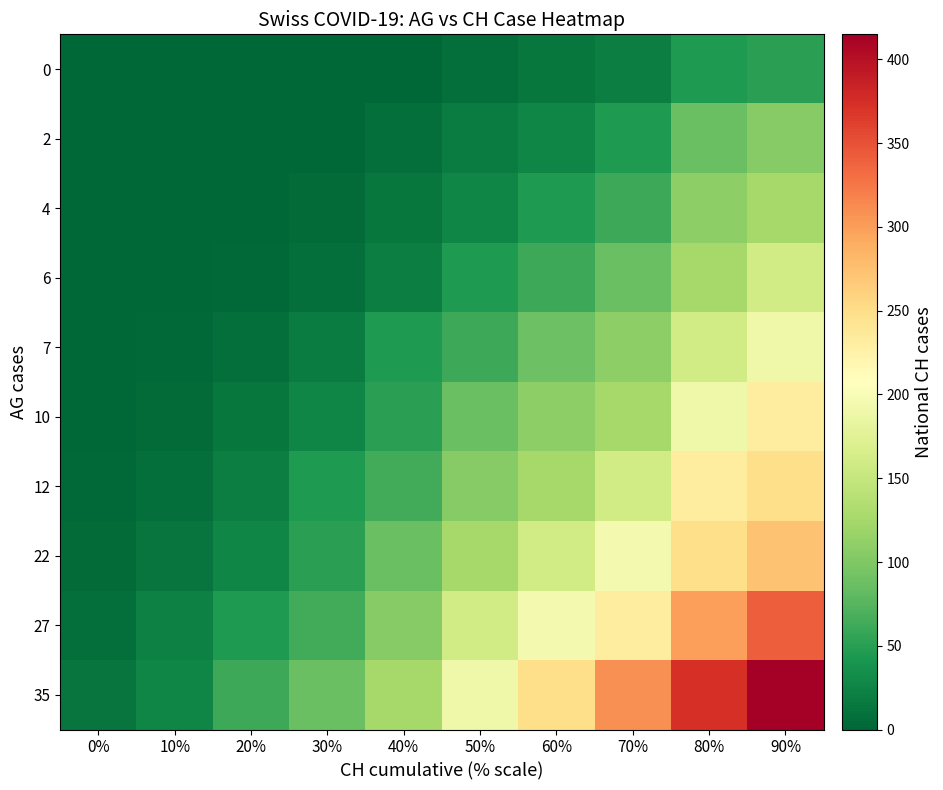

Reading left to right, list all the values displayed in this chart.

0: 0%=0	10%=0	20%=0	30%=0	40%=0	50%=7	60%=14	70%=20	80%=44	90%=51
2: 0%=0	10%=0	20%=0	30%=0	40%=7	50%=18	60%=27	70%=44	80%=86	90%=104
4: 0%=0	10%=0	20%=0	30%=4	40%=14	50%=27	60%=44	70%=61	80%=109	90%=126
6: 0%=0	10%=0	20%=2	30%=7	40%=20	50%=44	60%=61	70%=86	80%=126	90%=160
7: 0%=0	10%=2	20%=7	30%=18	40%=44	50%=61	60%=88	70%=109	80%=160	90%=190
10: 0%=0	10%=4	20%=14	30%=27	40%=51	50%=86	60%=109	70%=126	80%=190	90%=232
12: 0%=2	10%=7	20%=20	30%=44	40%=64	50%=104	60%=126	70%=160	80%=232	90%=249
22: 0%=4	10%=12	20%=27	30%=51	40%=86	50%=126	60%=160	70%=196	80%=249	90%=273
27: 0%=7	10%=22	20%=44	30%=64	40%=104	50%=160	60%=196	70%=232	80%=299	90%=342
35: 0%=12	10%=27	20%=61	30%=86	40%=126	50%=190	60%=249	70%=309	80%=373	90%=415